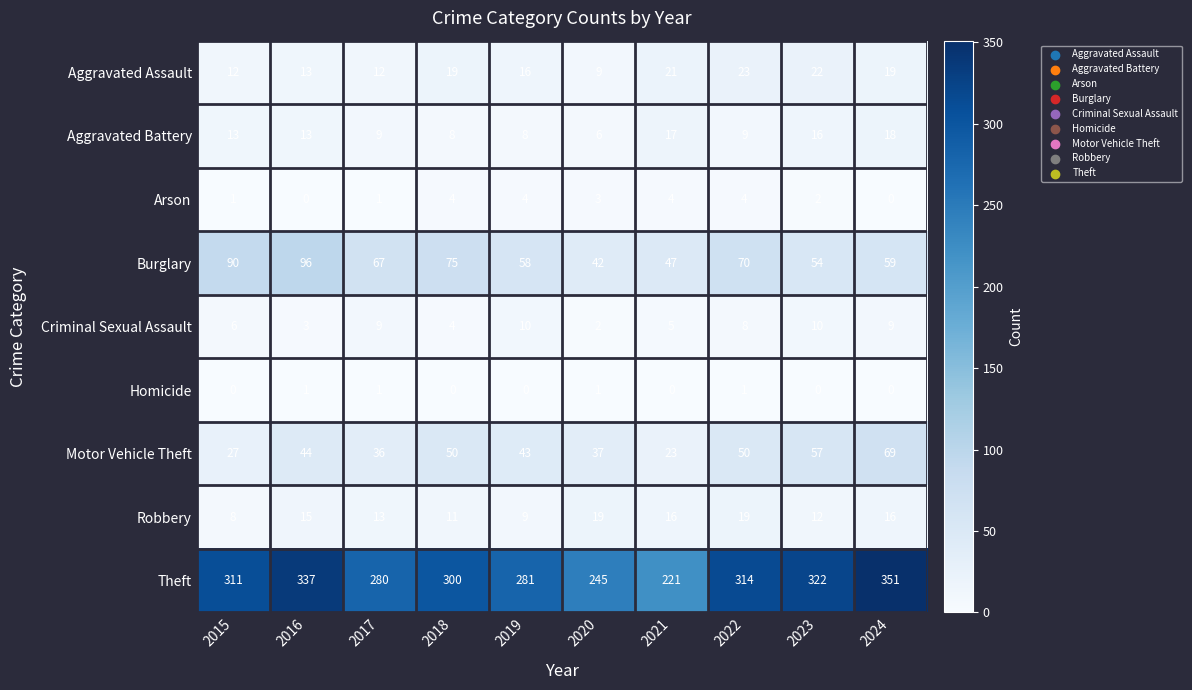

Count the number of data series in this chart.

9